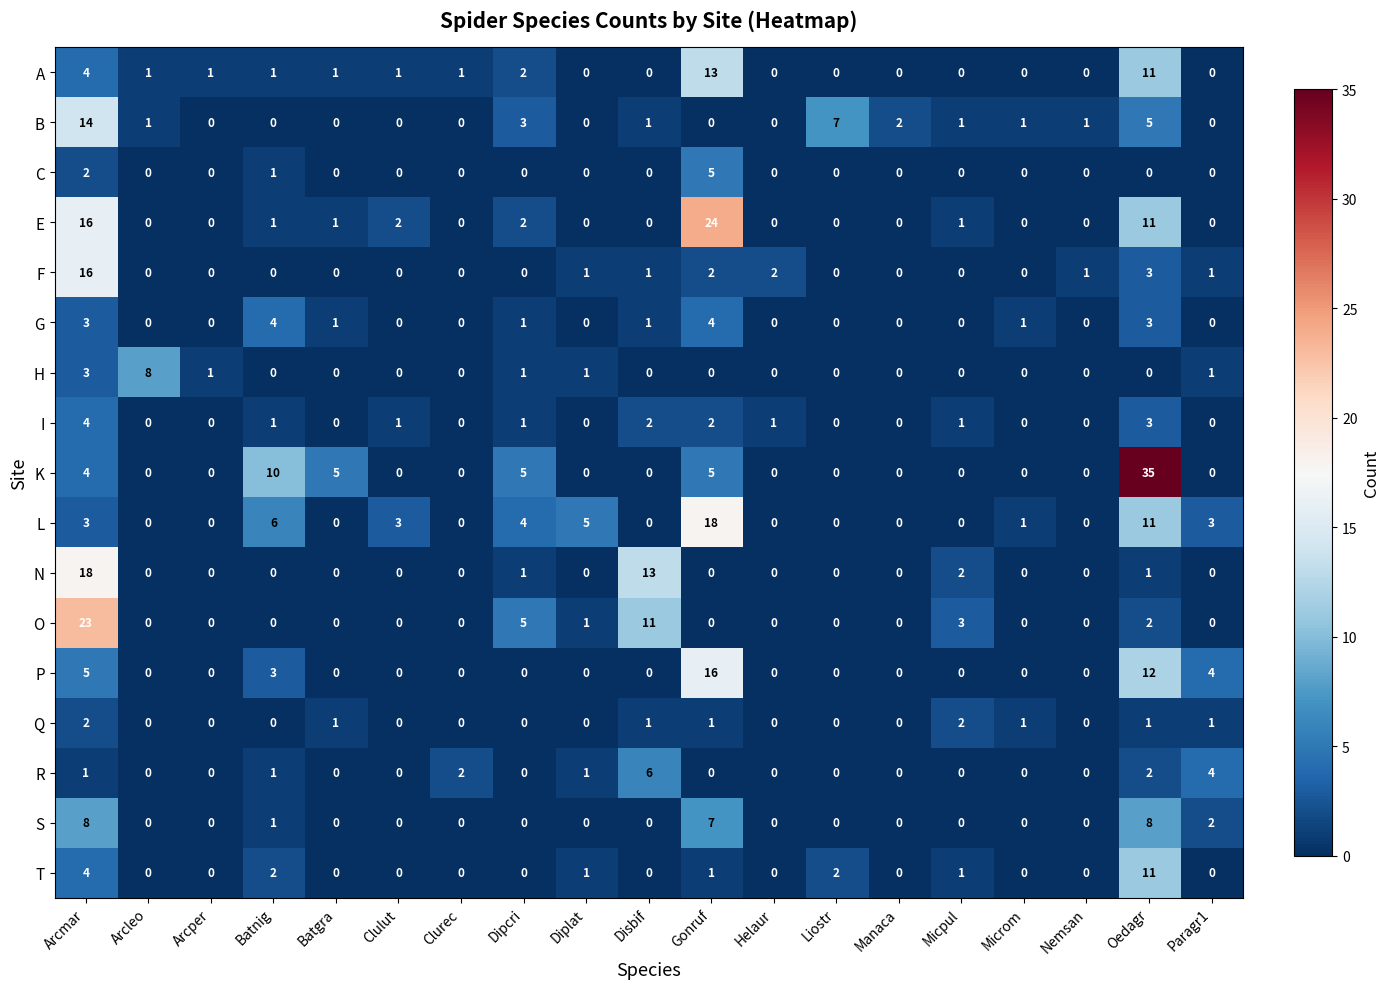

At how many categories does at least one series exceed 32?

1